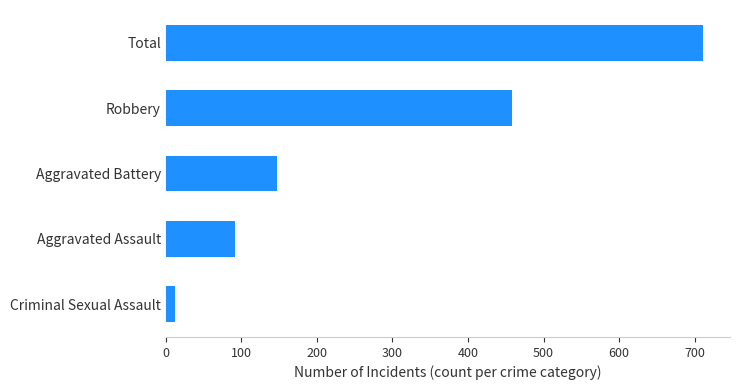

Rank the categories by value from highest to lowest.

Total, Robbery, Aggravated Battery, Aggravated Assault, Criminal Sexual Assault